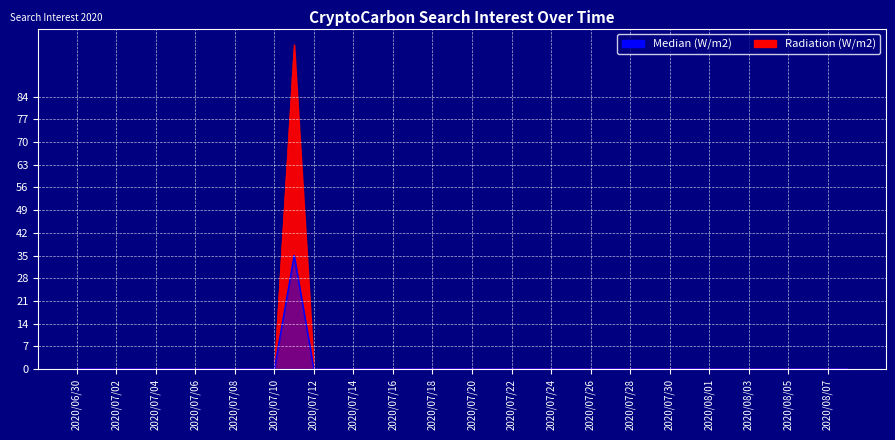

True or false: Median (W/m2) and Radiation (W/m2) cross at least once.

False